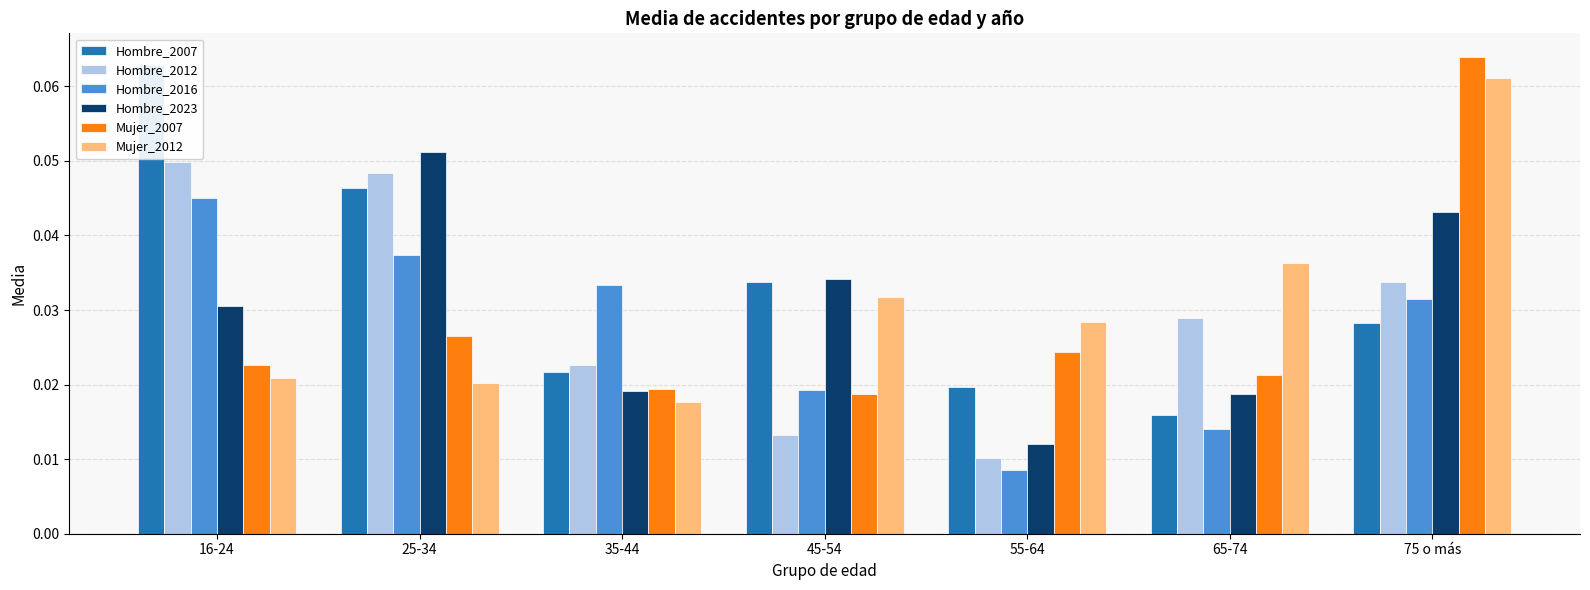

Reading left to right, what are all the values shown in this chart?

Hombre_2007: 0.1	0.0	0.0	0.0	0.0	0.0	0.0
Hombre_2012: 0.0	0.0	0.0	0.0	0.0	0.0	0.0
Hombre_2016: 0.0	0.0	0.0	0.0	0.0	0.0	0.0
Hombre_2023: 0.0	0.1	0.0	0.0	0.0	0.0	0.0
Mujer_2007: 0.0	0.0	0.0	0.0	0.0	0.0	0.1
Mujer_2012: 0.0	0.0	0.0	0.0	0.0	0.0	0.1